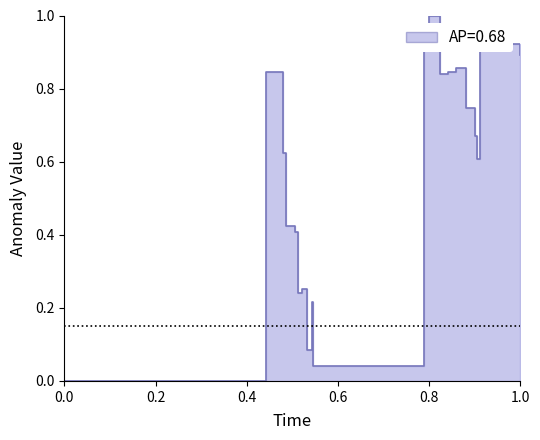

How many values are above zero?

19